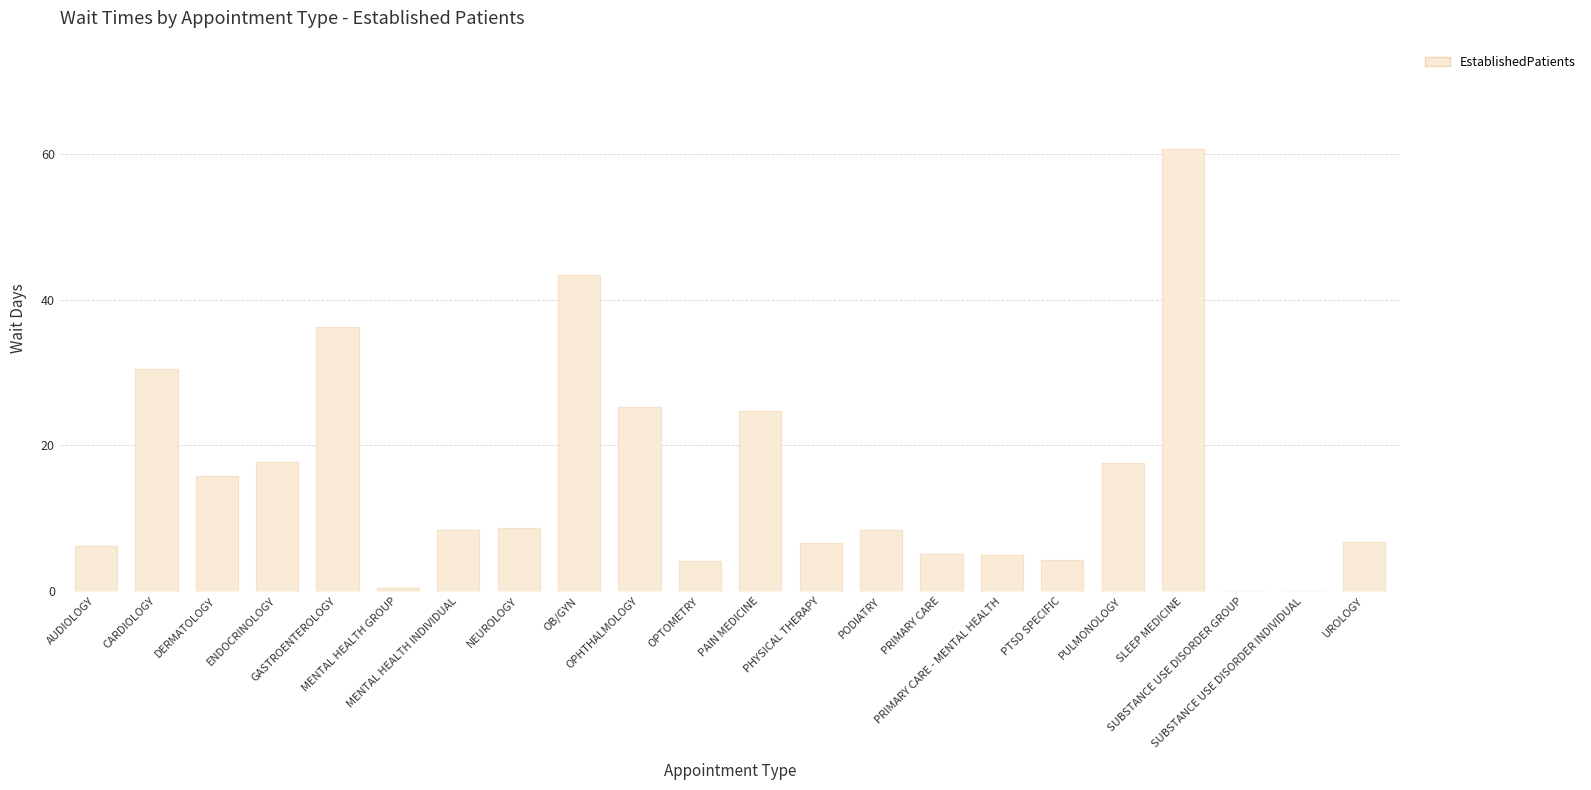

What is the sum of all values?

336.0